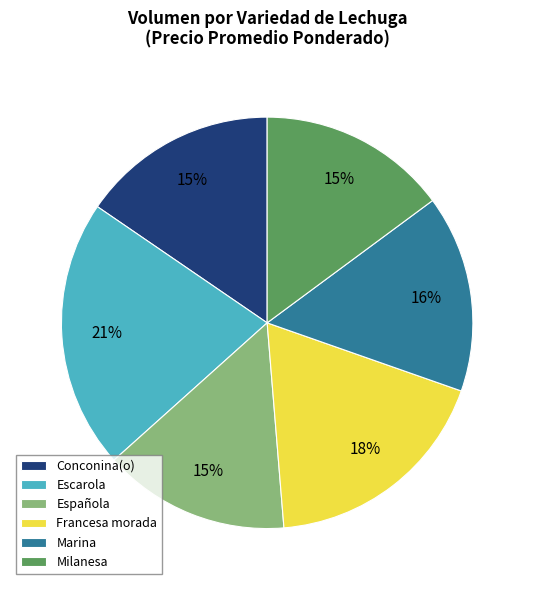

Which category has the biggest portion of the pie?

Escarola